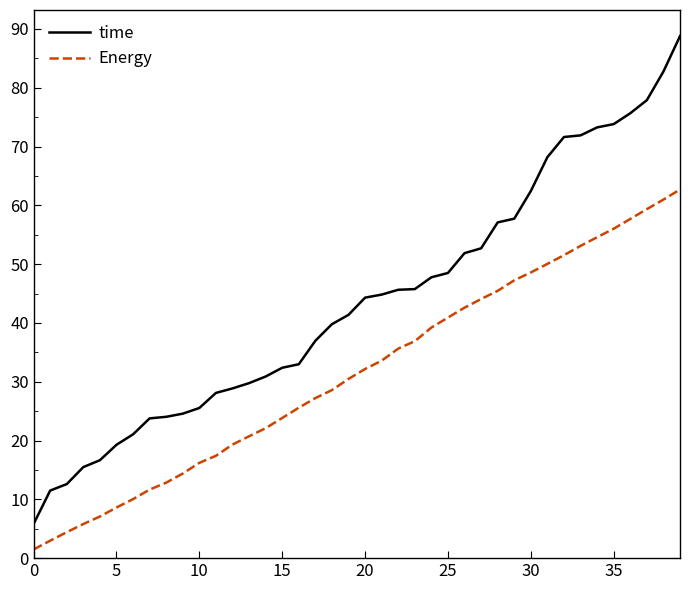

Which series has the largest total across all categories?

time